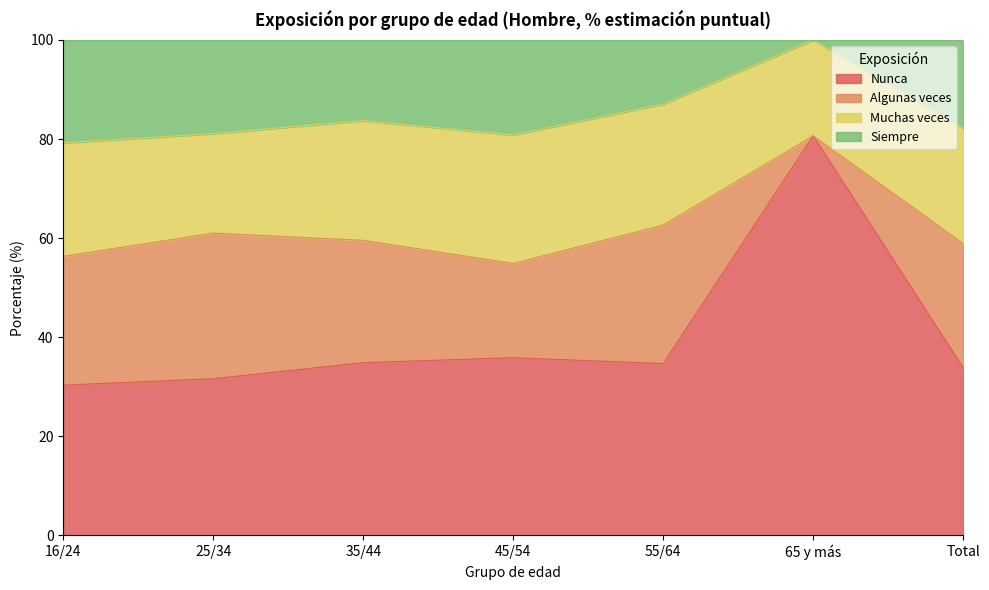

True or false: Nunca has a value of 9.1 at 55/64.

False